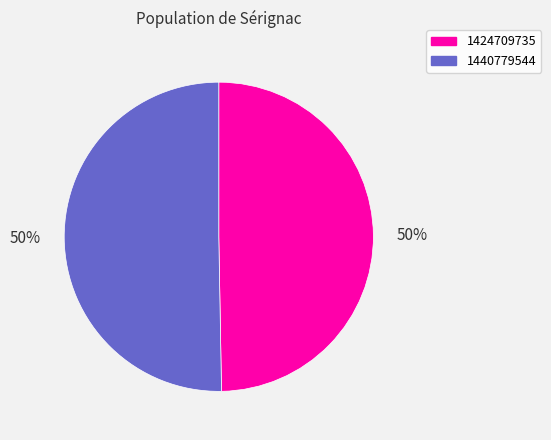

True or false: 1424709735 accounts for 38% of the total.

False